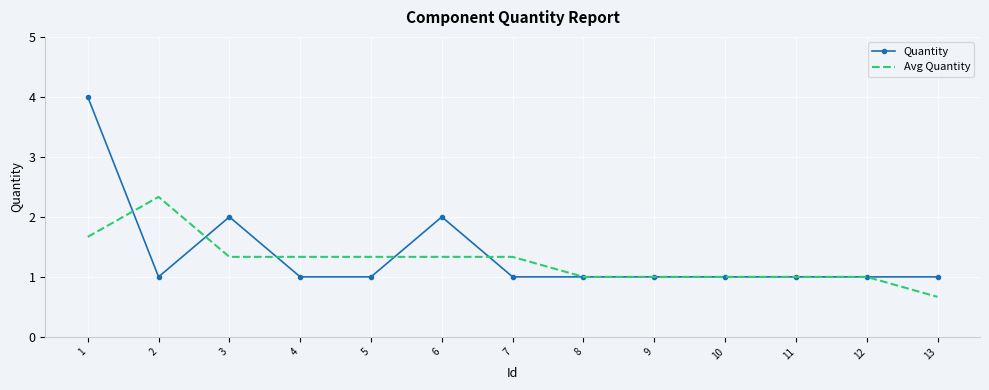

True or false: Quantity has more than 0 interior local peaks.

True